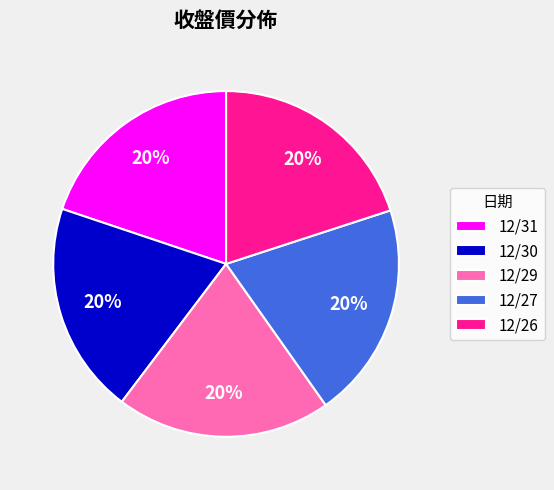

To the nearest percent, what percentage of the pie is 12/27?

20%